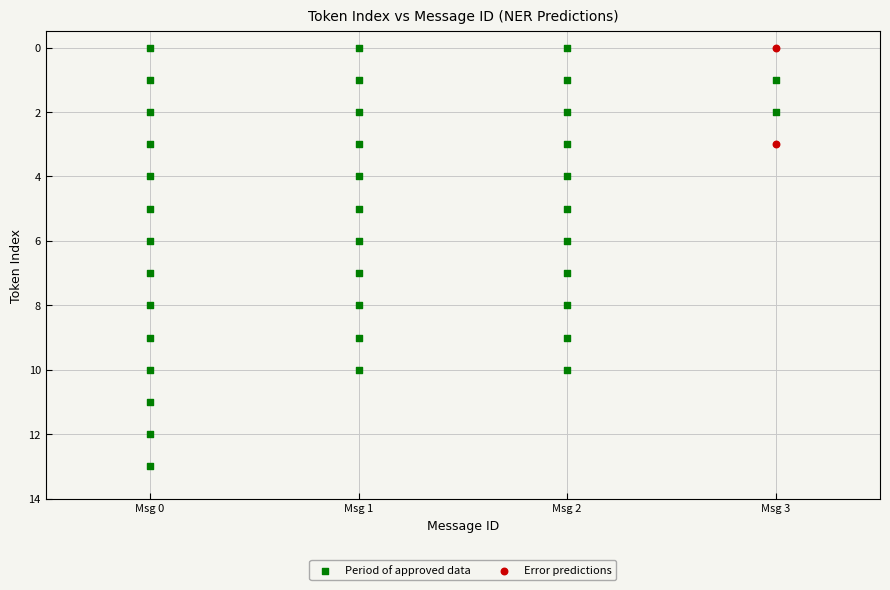

What are all the series names shown in the legend?

Period of approved data, Error predictions